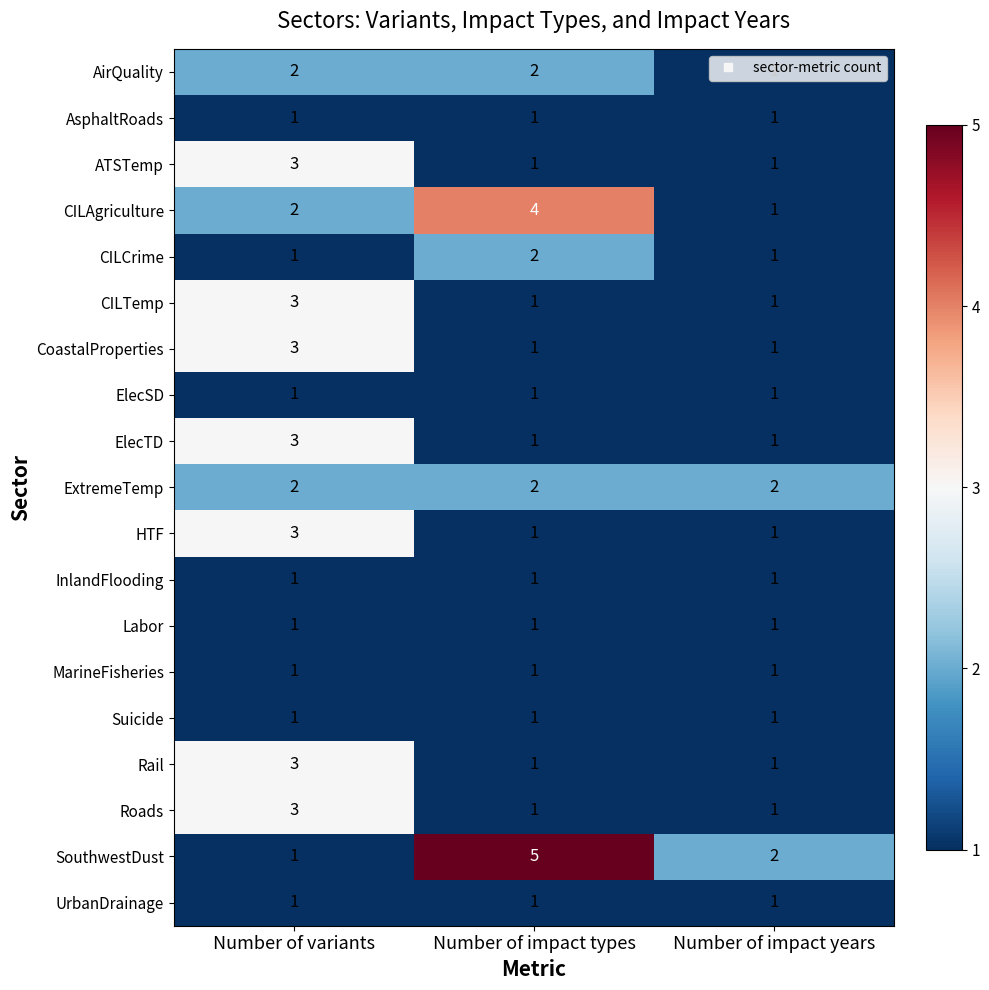

Where does the SouthwestDust series first go above 2?

Number of impact types